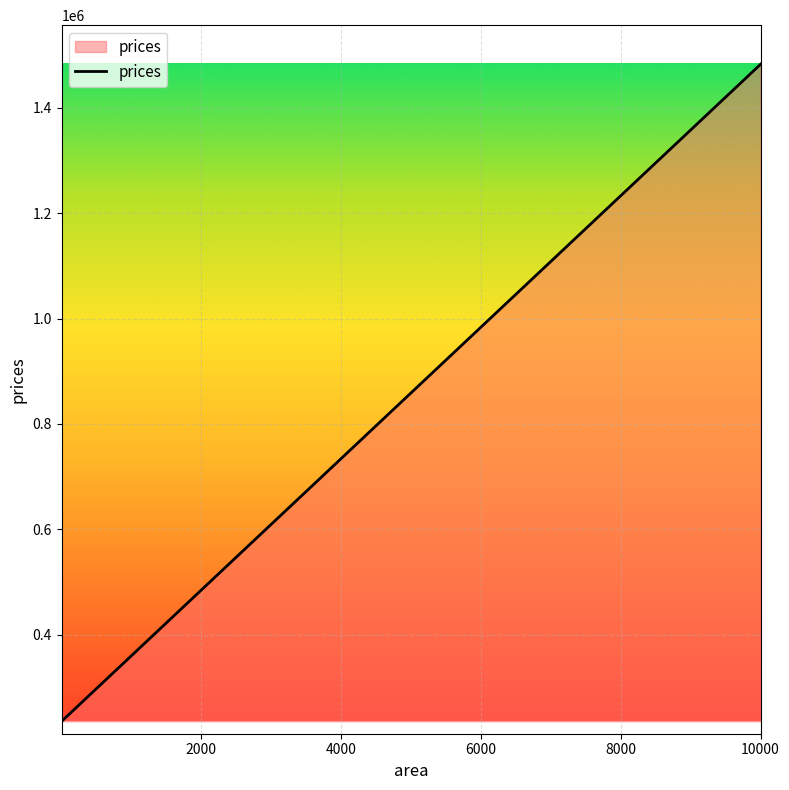

How many values exceed 1357962?

2